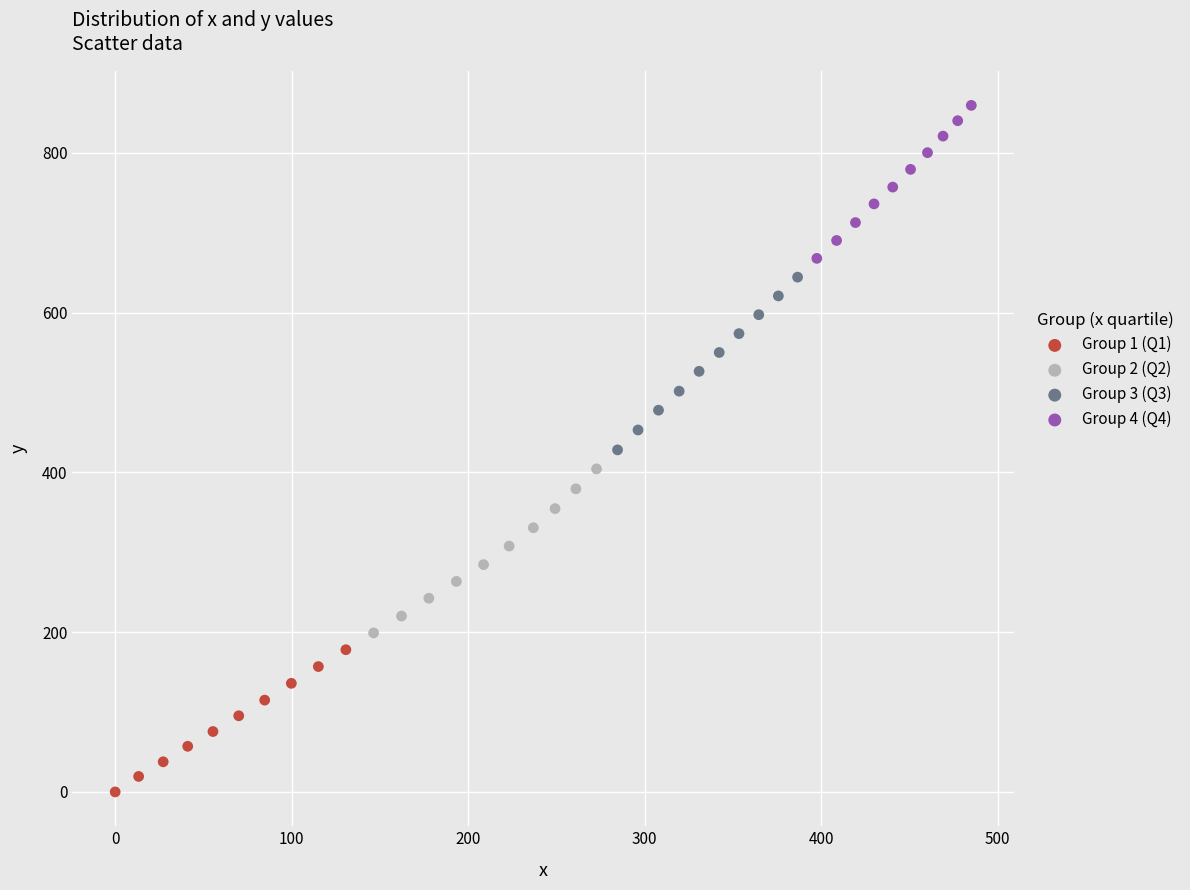

Which series contains the highest Y value?

Group 4 (Q4)